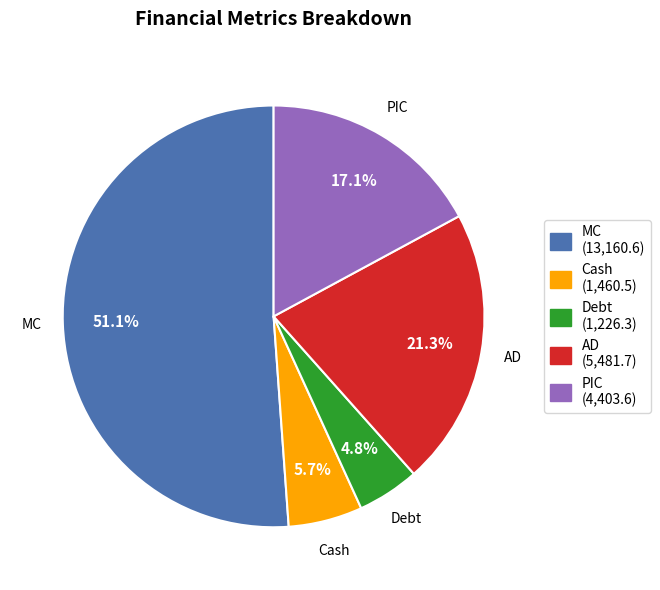

What percentage is the AD slice, to the nearest percent?

21%